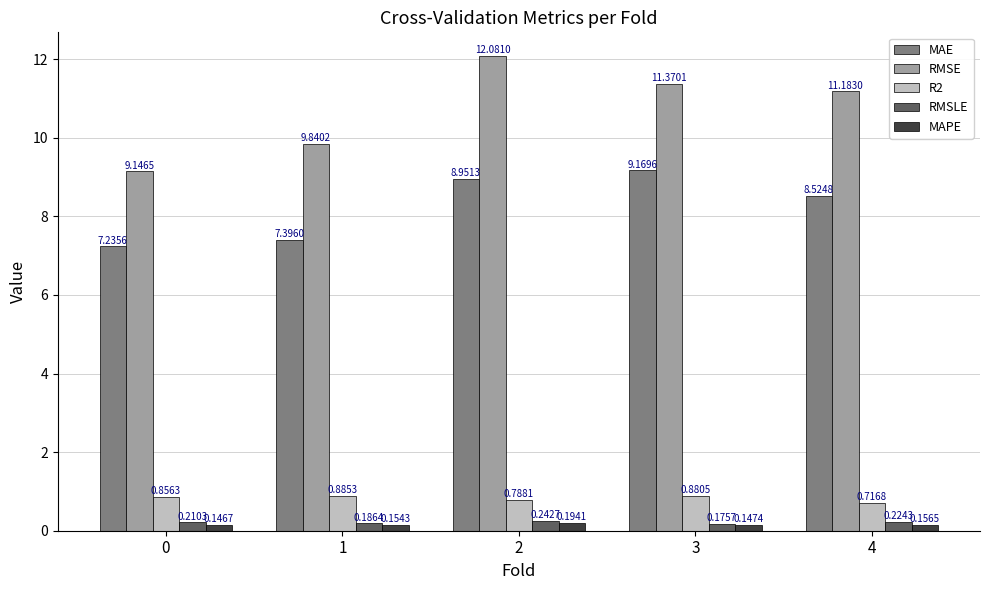

What is the difference between the highest and lowest values at 4?

11.0